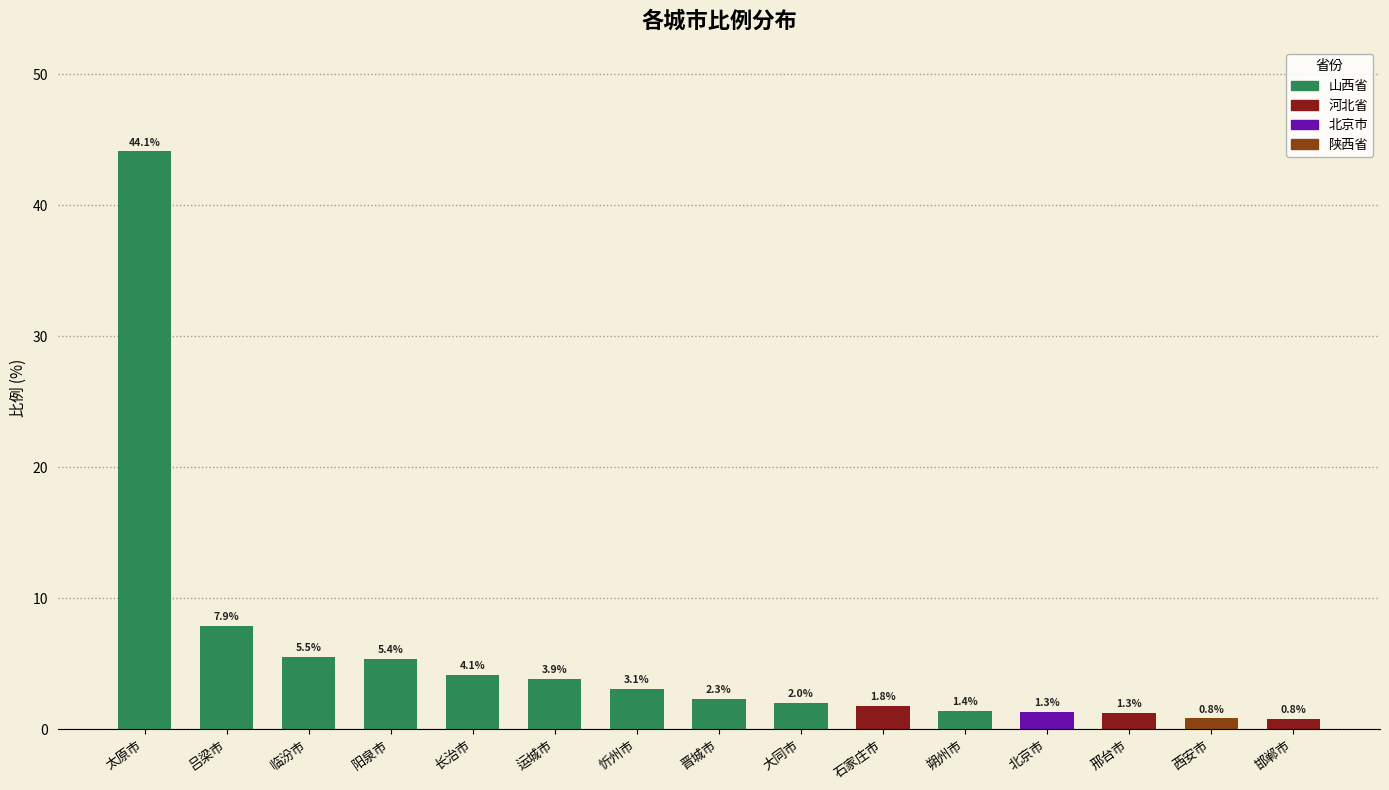

What is the difference between the second highest and minimum values?

7.1